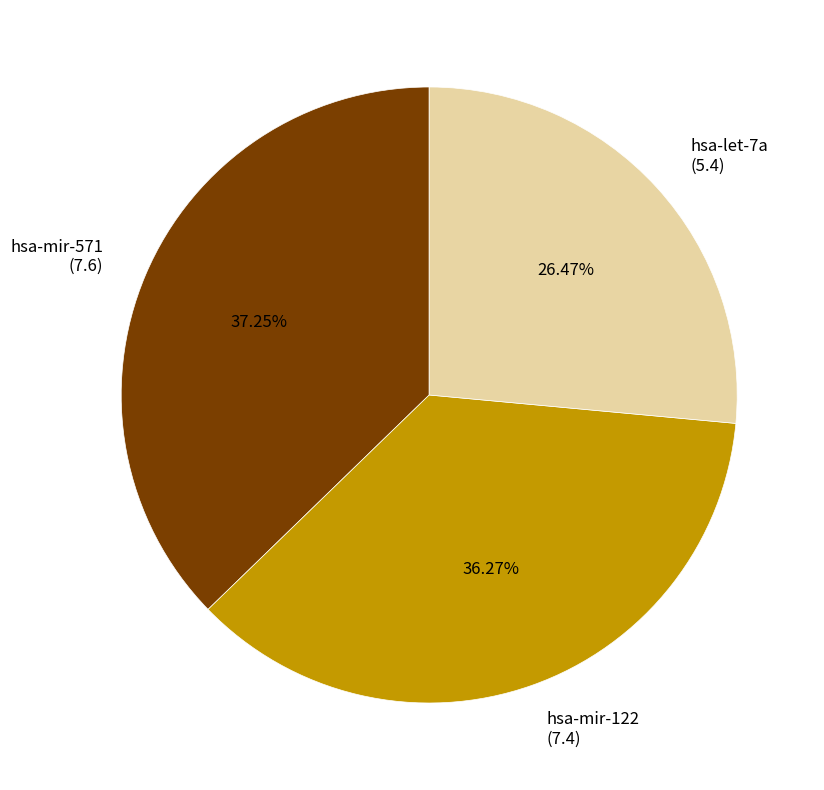

Is the sum of hsa-mir-122 and hsa-mir-571 greater than half?

Yes